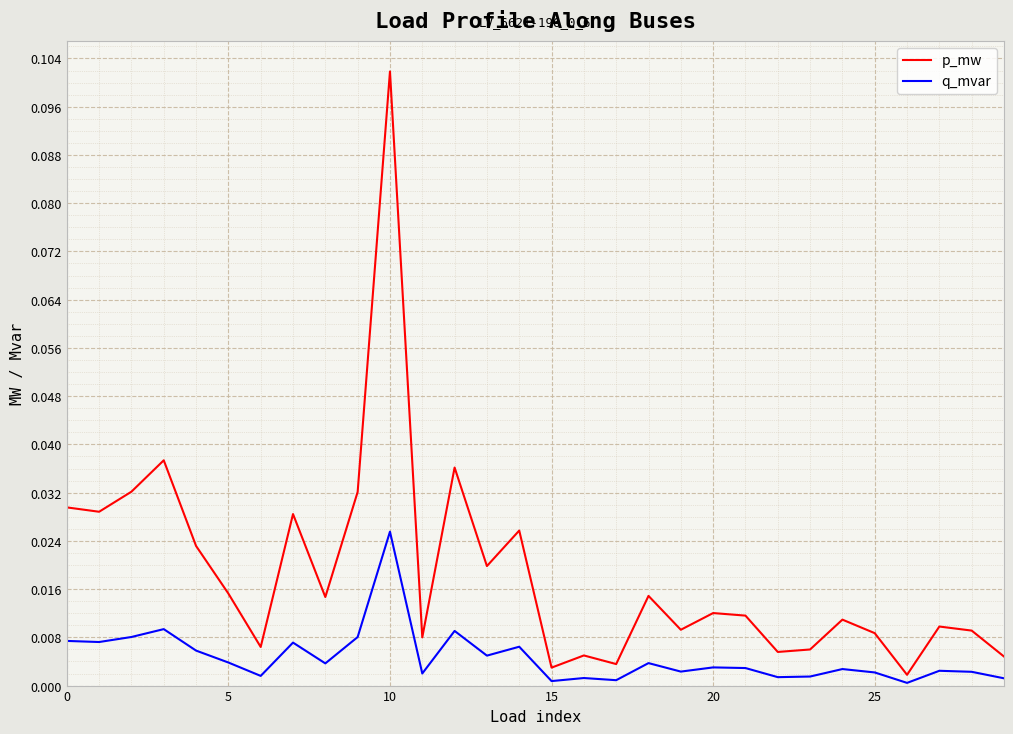

Is this an area chart (filled region under the line)?

No